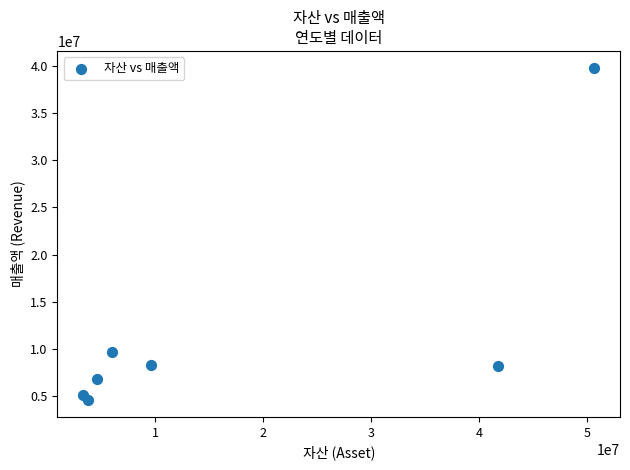

What Y value in the scatter plot is closest to 22189766?

9696344